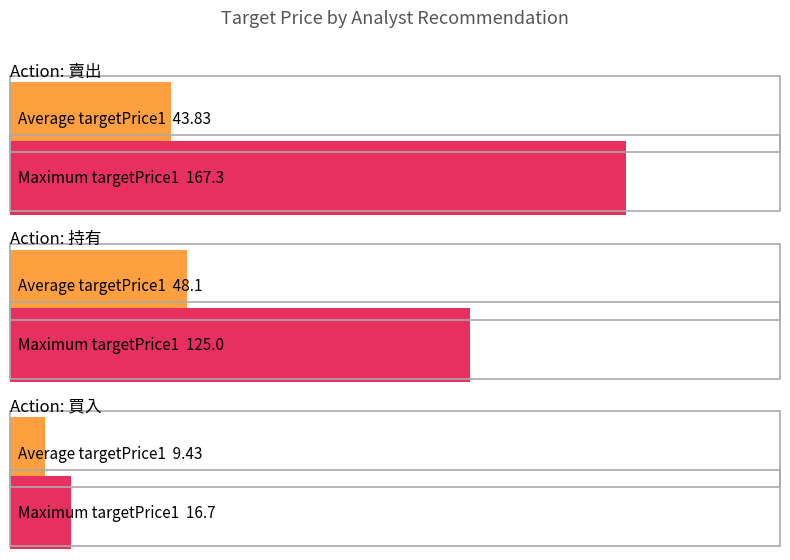

At how many categories does at least one series exceed 149?

1